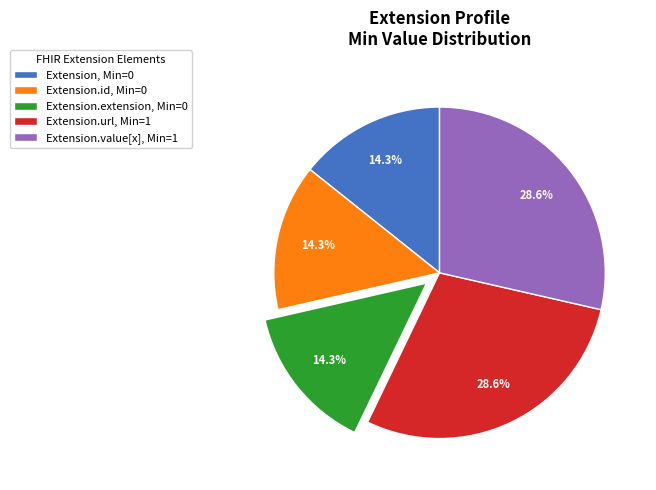

What is the ratio of the value at Extension.extension, Min=0 to the value at Extension.url, Min=1?

0.5